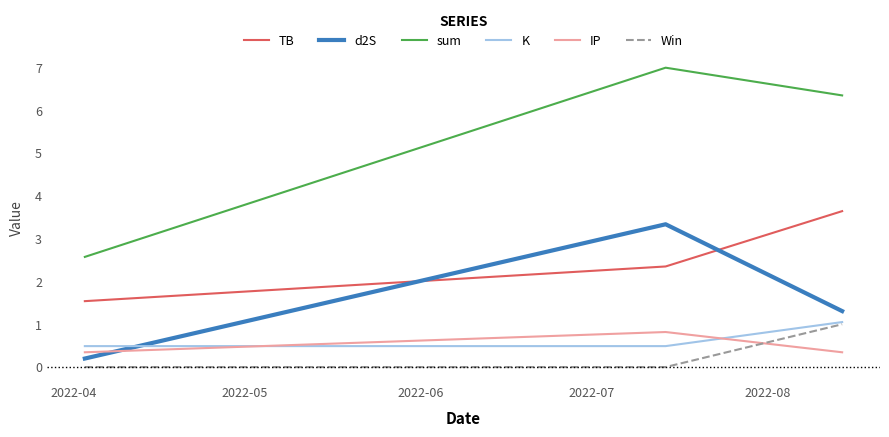

What is the lowest value of the K series?

0.5